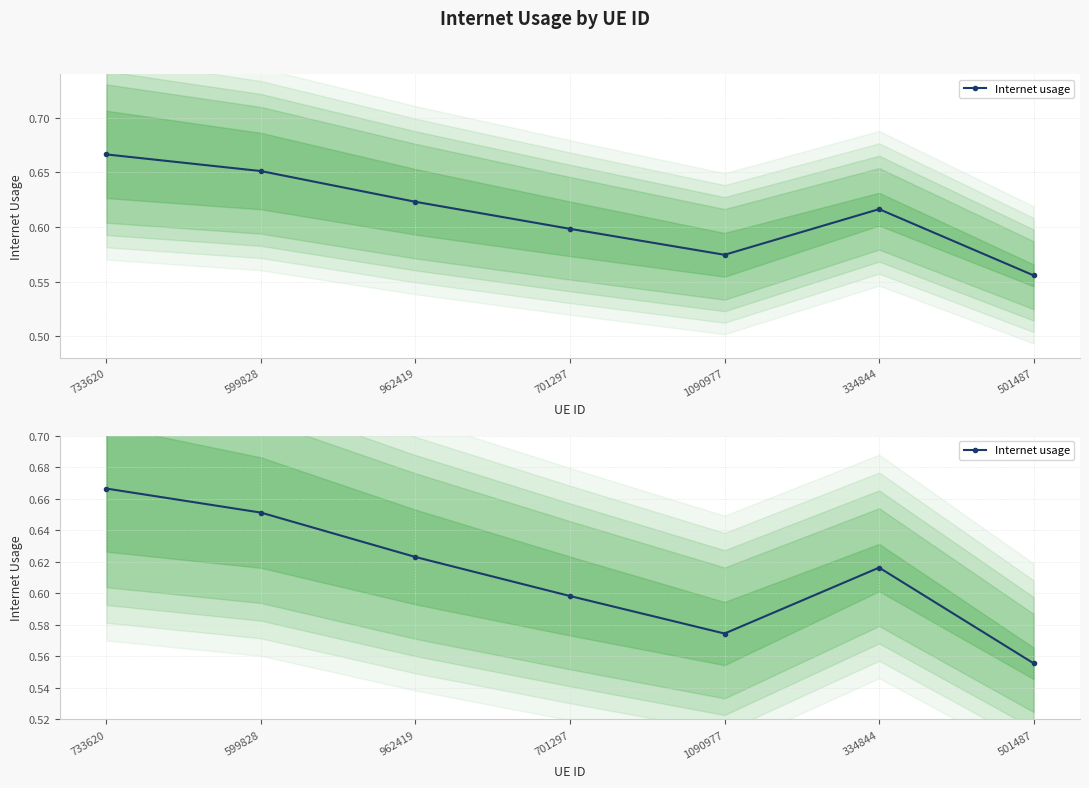

Rank the categories by value from lowest to highest.

501487, 1090977, 701297, 334844, 962419, 599828, 733620